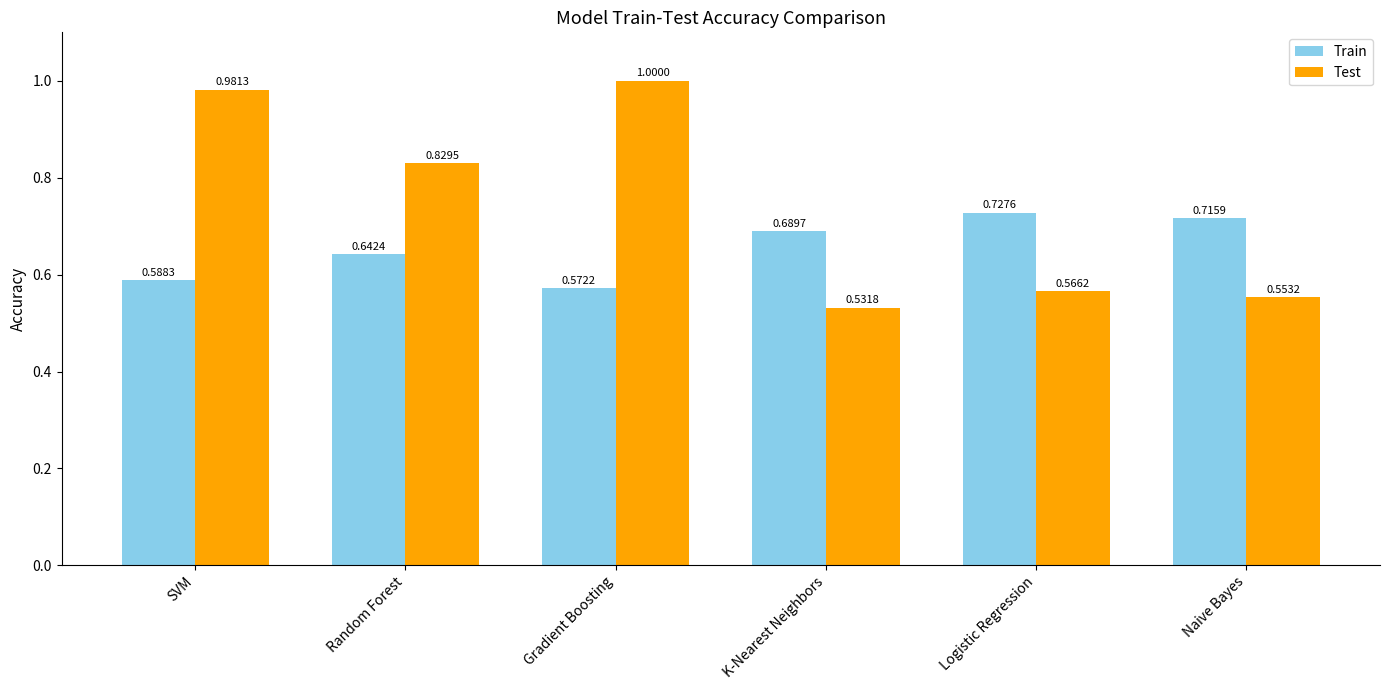

At SVM, list the series in order from smallest to largest.

Train, Test